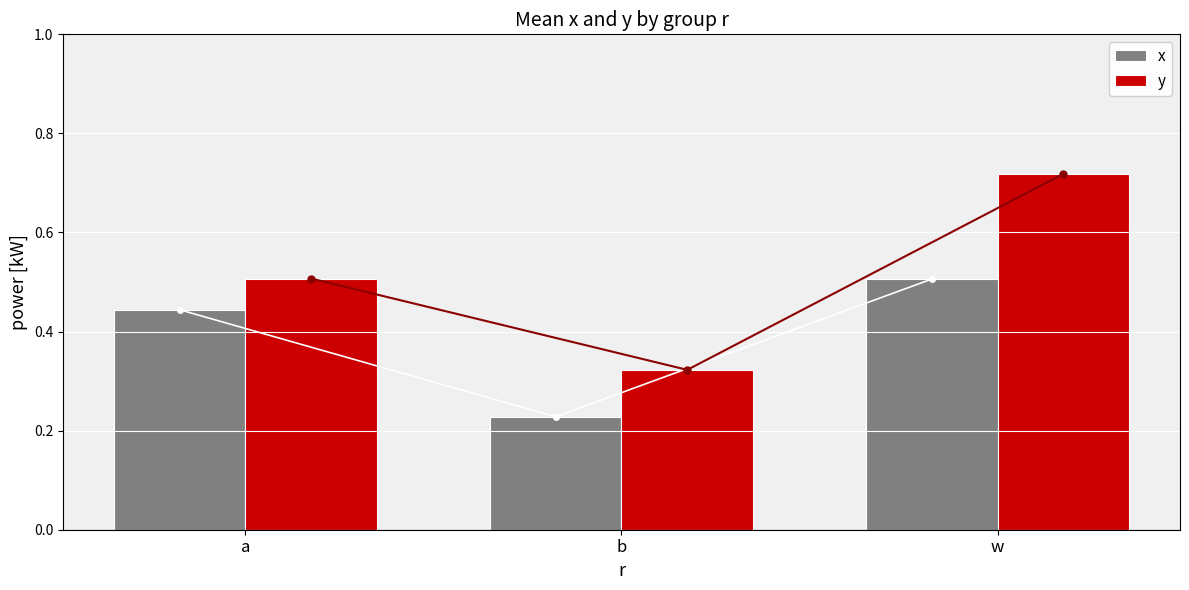

Reading left to right, what are all the values shown in this chart?

x: 0.4	0.2	0.5
y: 0.5	0.3	0.7